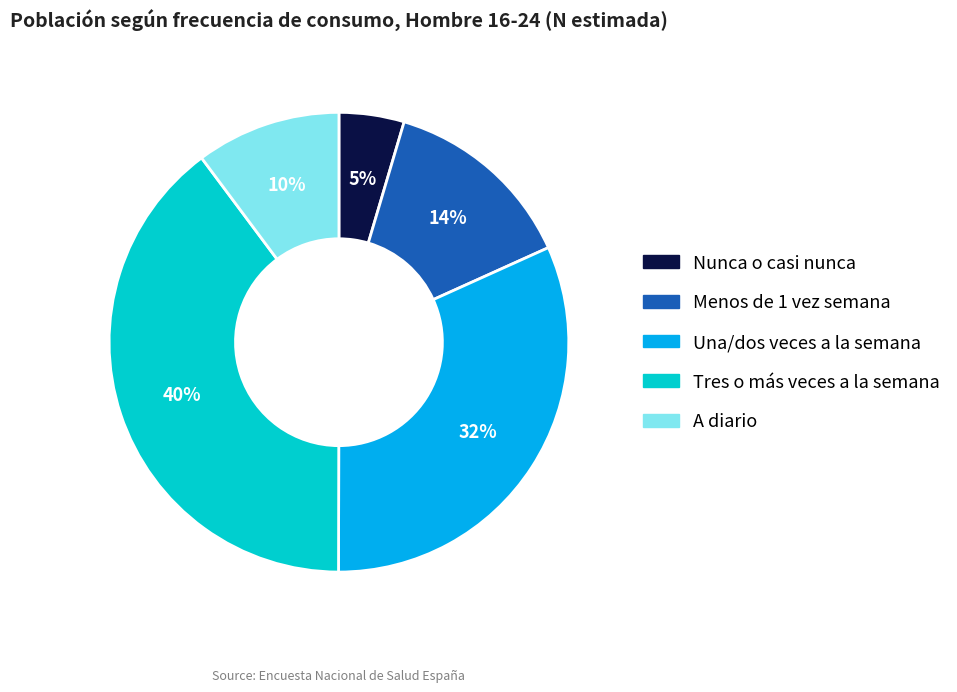

To the nearest percent, what portion does A diario represent?

10%